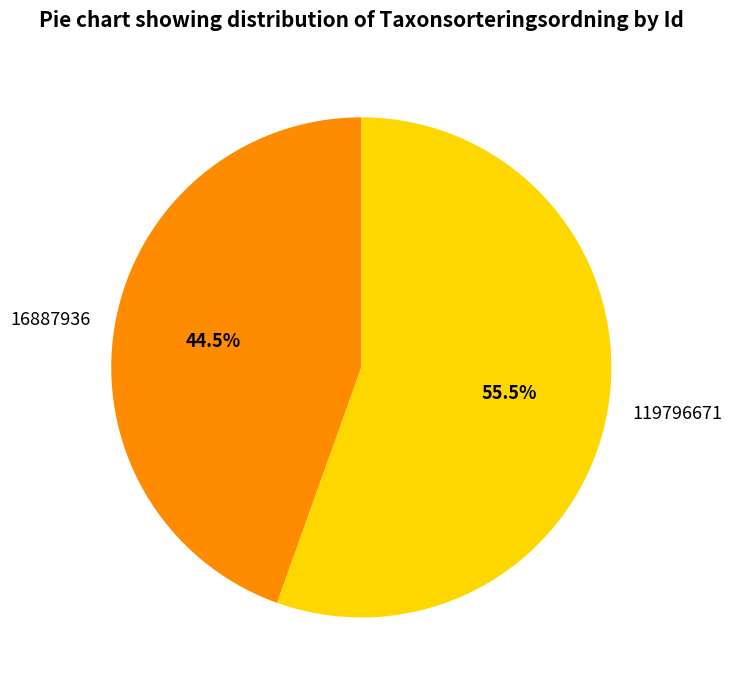

Is there a majority slice in this chart?

Yes